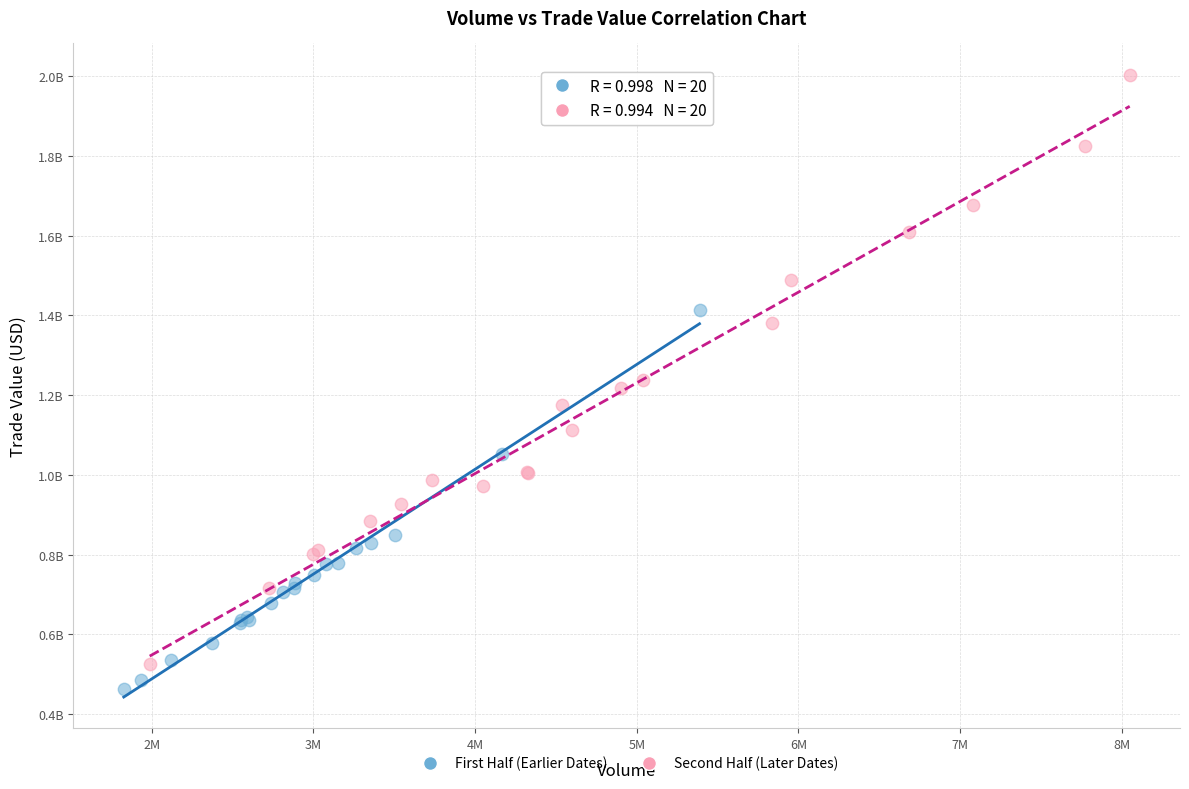

Which series contains the lowest Y value?

First Half (Earlier Dates)